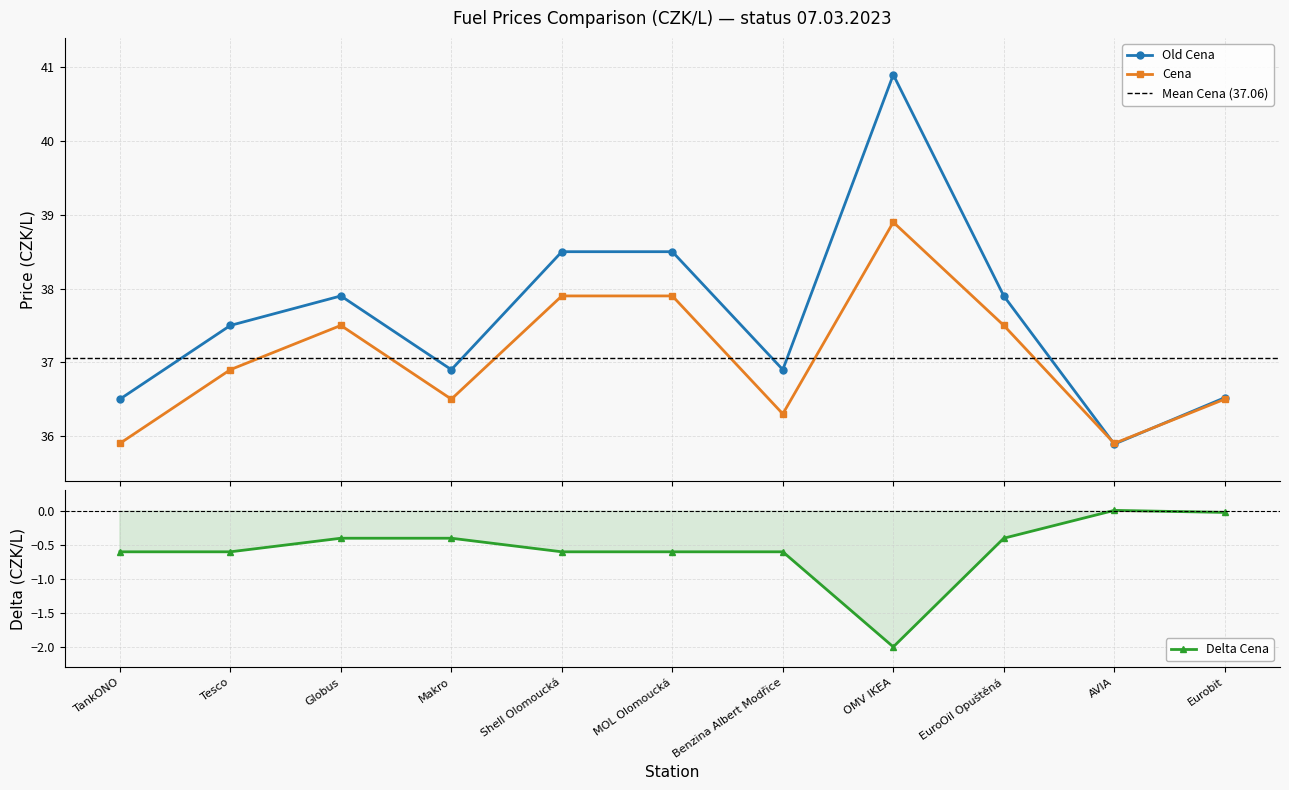

How many times do Cena and Old Cena cross each other?

2